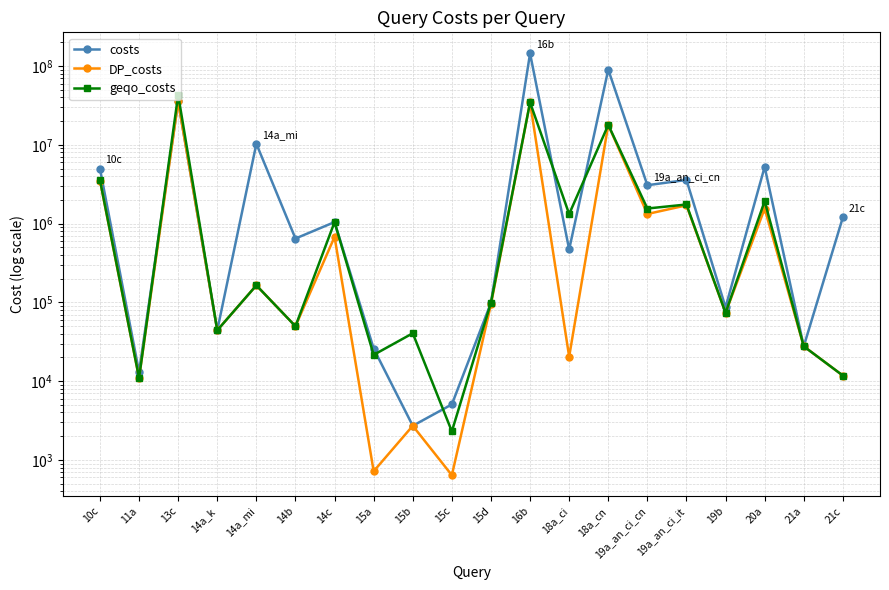

Is the value of costs at 21a greater than the value of geqo_costs at 19a_an_ci_it?

No